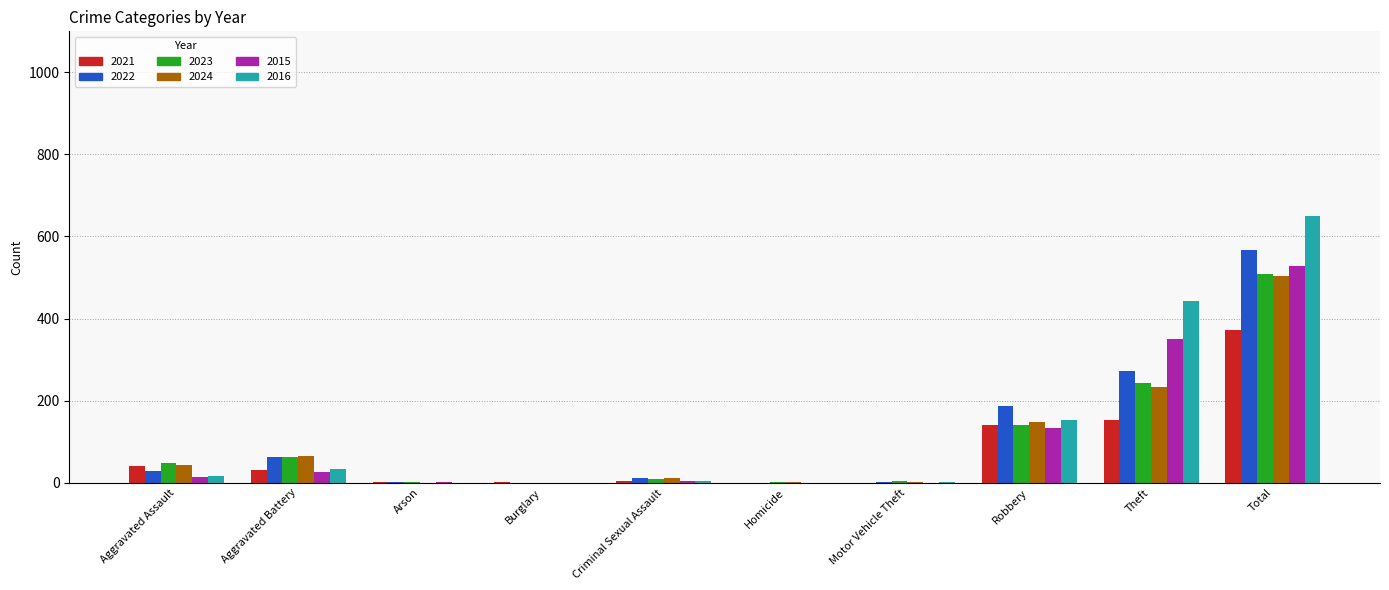

At which category is the sum across all series the highest?

Total